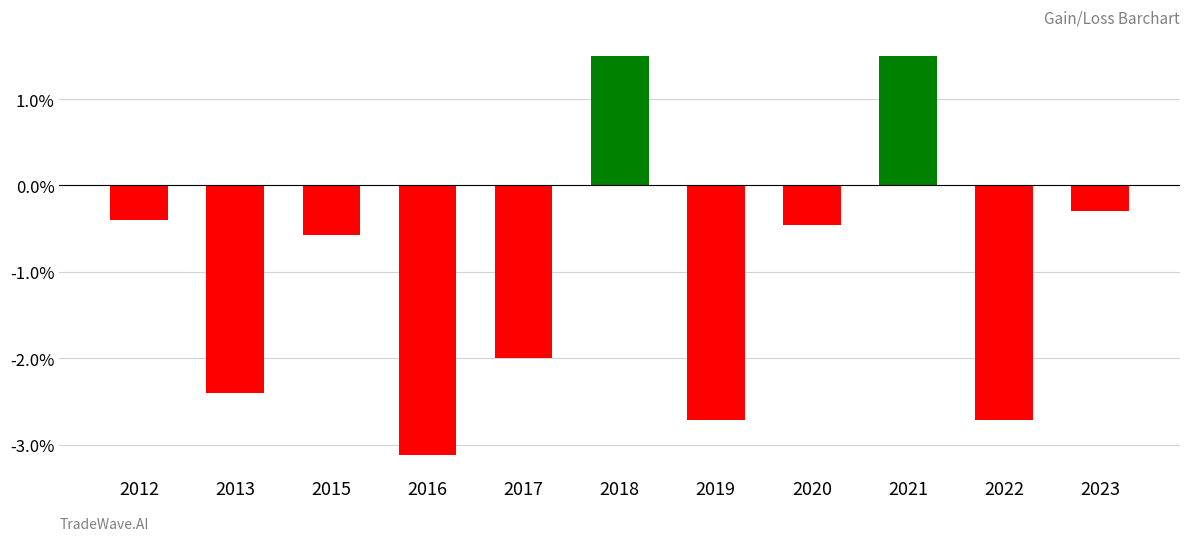

Reading right to left, transcribe all the data shown in this chart.

2023=-0.3	2022=-2.7	2021=1.5	2020=-0.5	2019=-2.7	2018=1.5	2017=-2.0	2016=-3.1	2015=-0.6	2013=-2.4	2012=-0.4